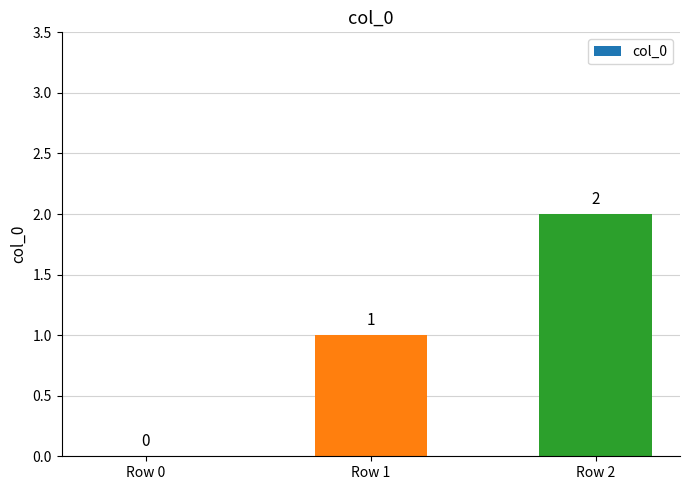

Does the chart contain stacked bars?

No